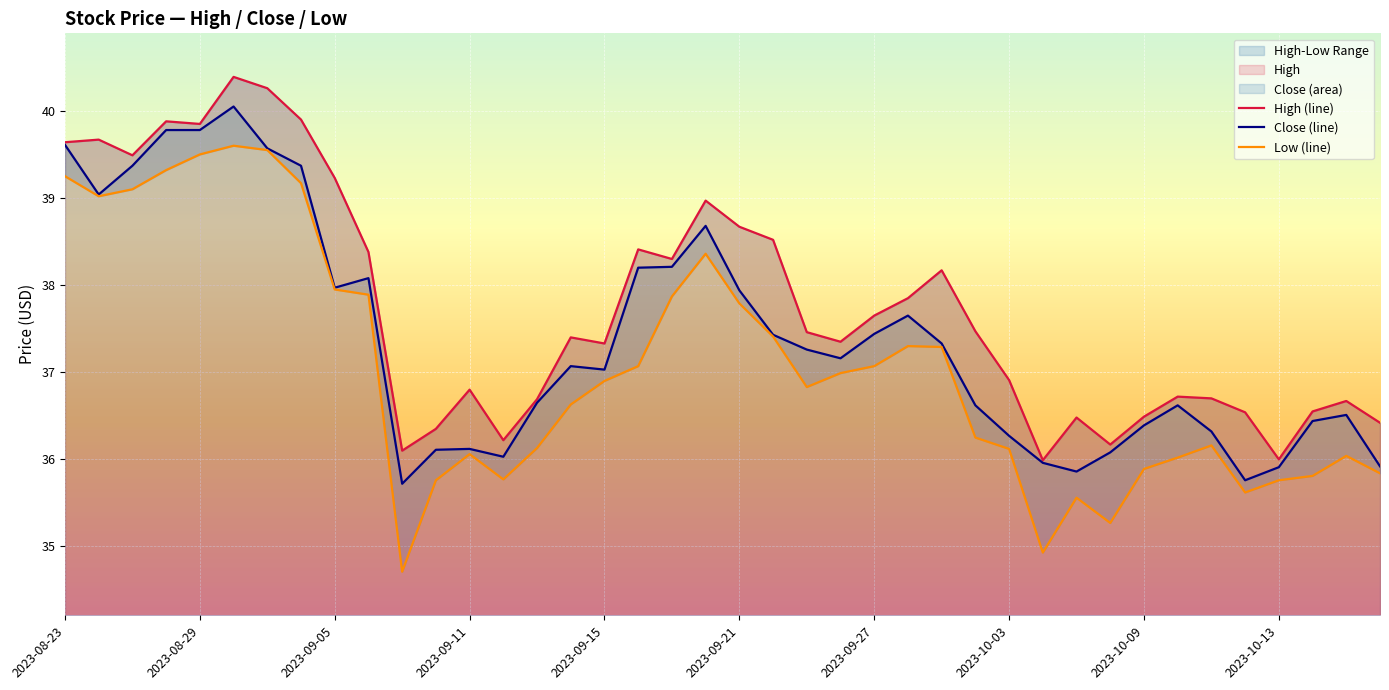

True or false: High (line) and Low (line) intersect in this chart.

False